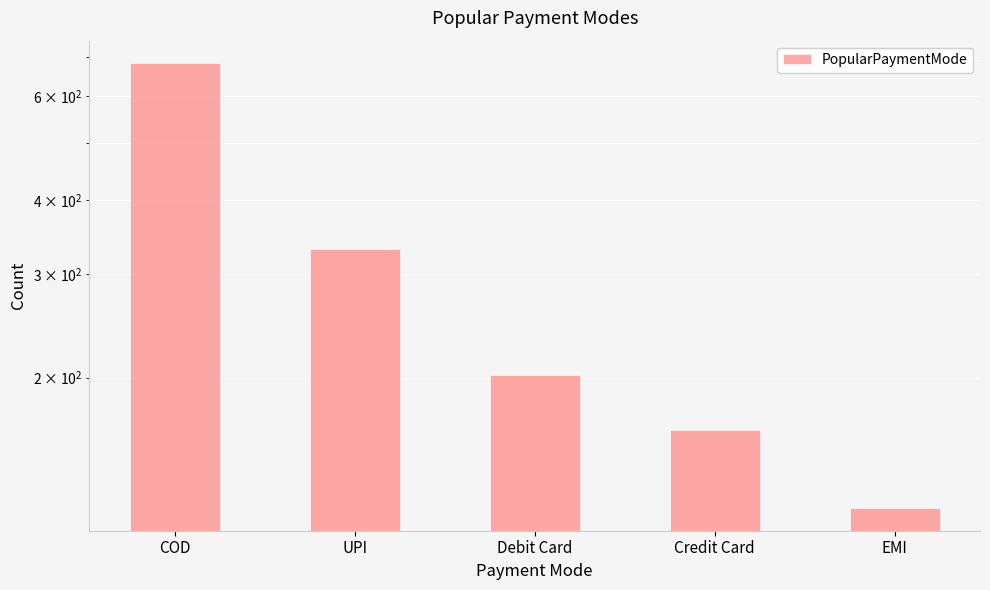

Reading left to right, extract all data points from this chart.

684	331	202	163	120